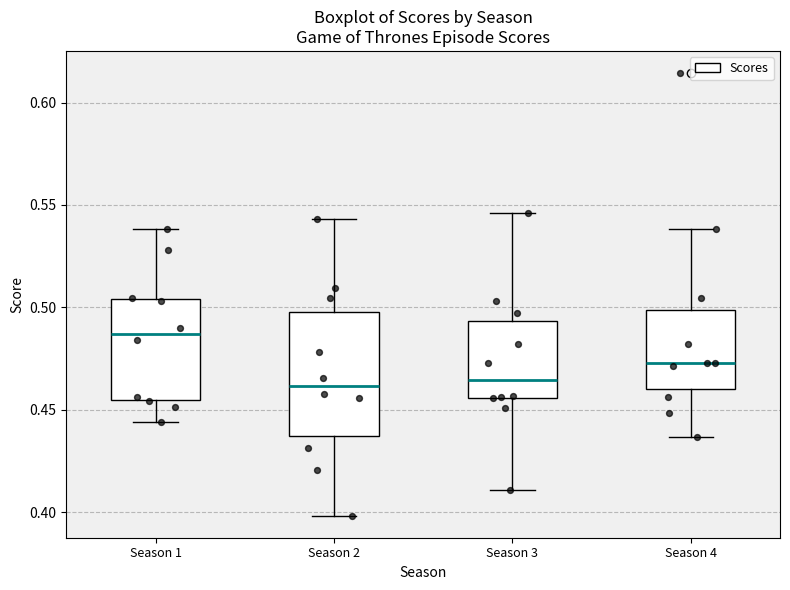

Reading left to right, read every box against the y-axis: the position of its median line, the range the box covers, and the ends of its whiskers. The values are not printed on the chart, so give them approximately, as read against the axis.

Season 1: median 0.485, box 0.455 to 0.505, whiskers 0.445 to 0.540
Season 2: median 0.460, box 0.435 to 0.500, whiskers 0.400 to 0.545
Season 3: median 0.465, box 0.455 to 0.495, whiskers 0.410 to 0.545
Season 4: median 0.475, box 0.460 to 0.500, whiskers 0.435 to 0.540